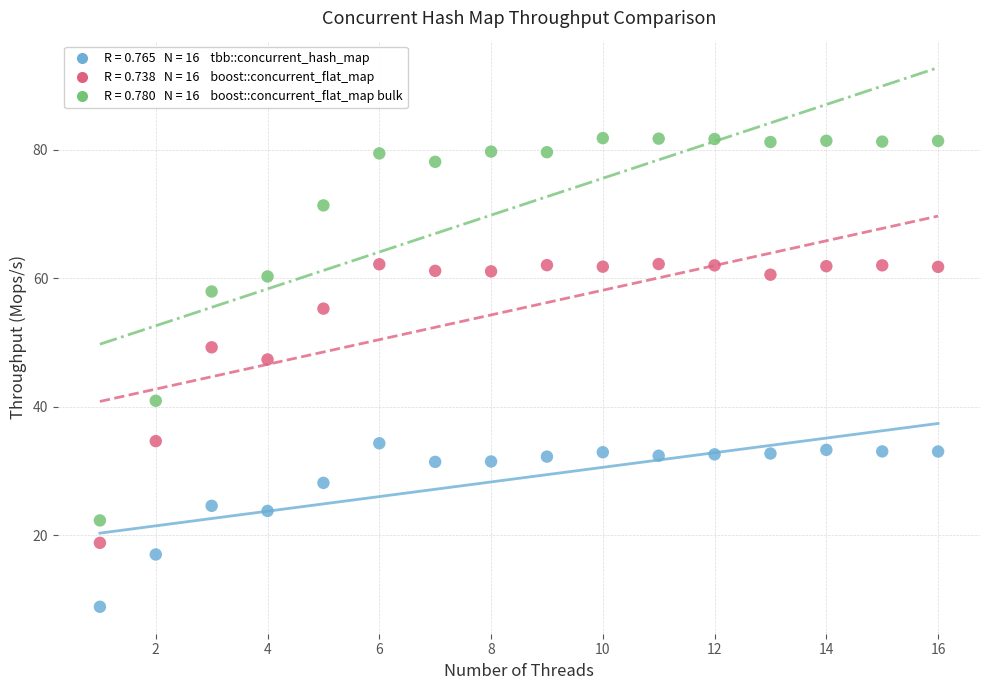

Across all data points, what is the range of X values (max minus min)?

15.0